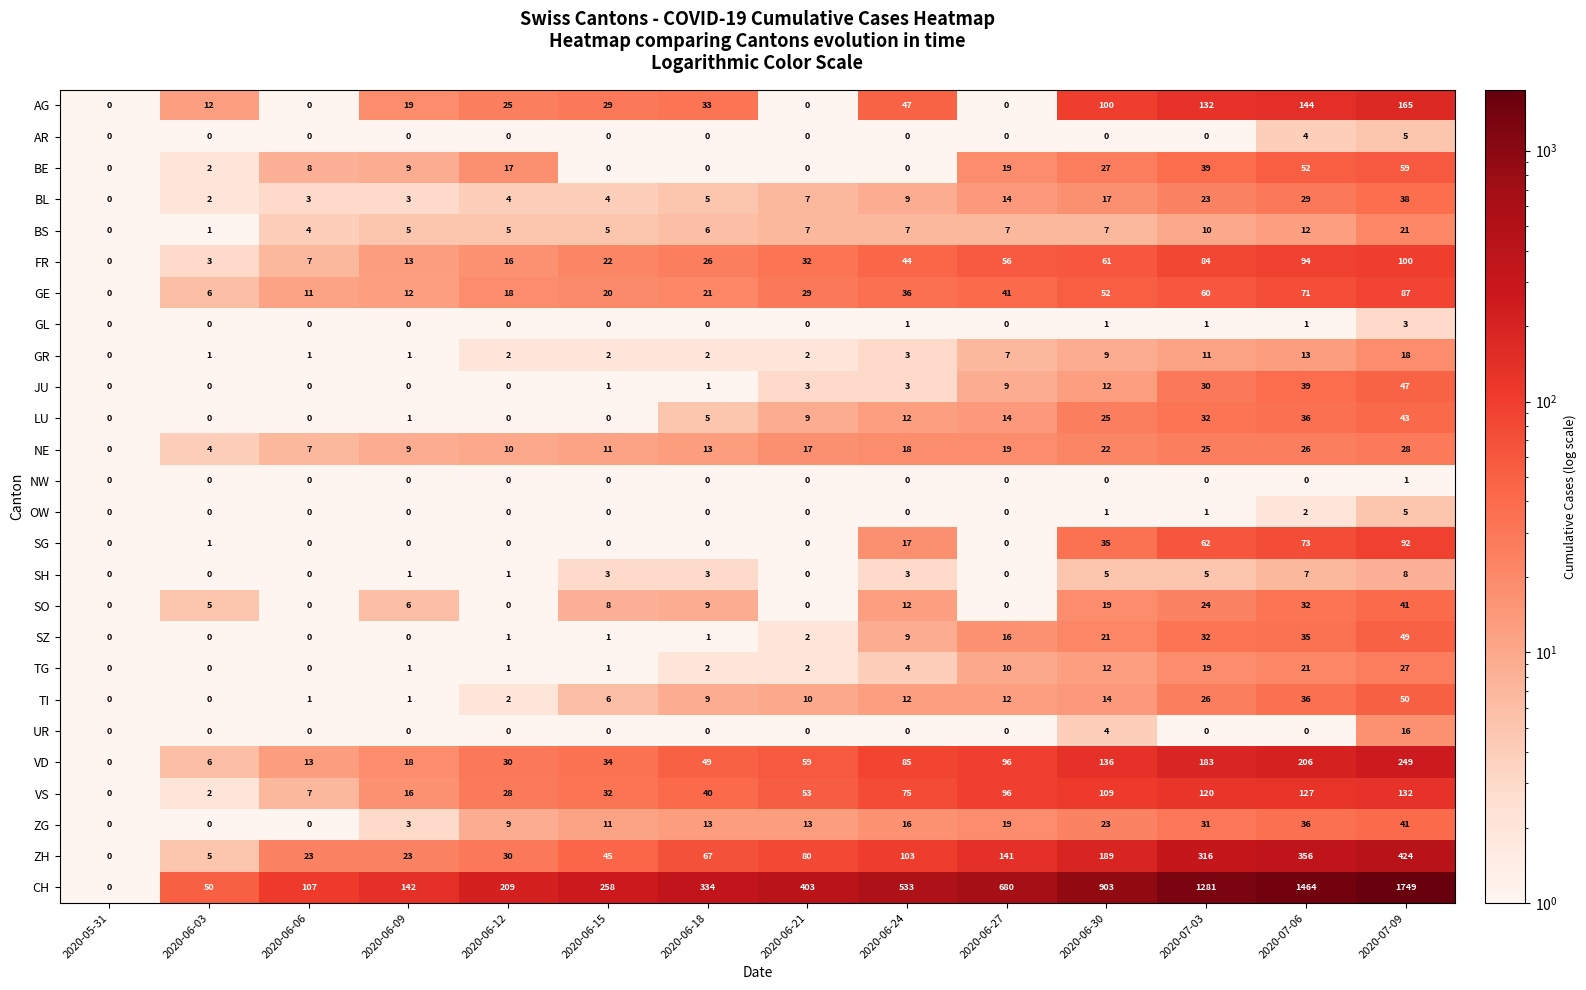

Count the number of categories in the chart.

14